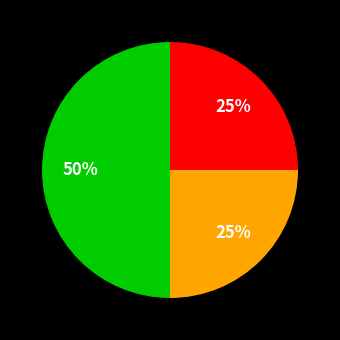

To the nearest percent, what is the difference between the largest and smallest slice percentages?

25%